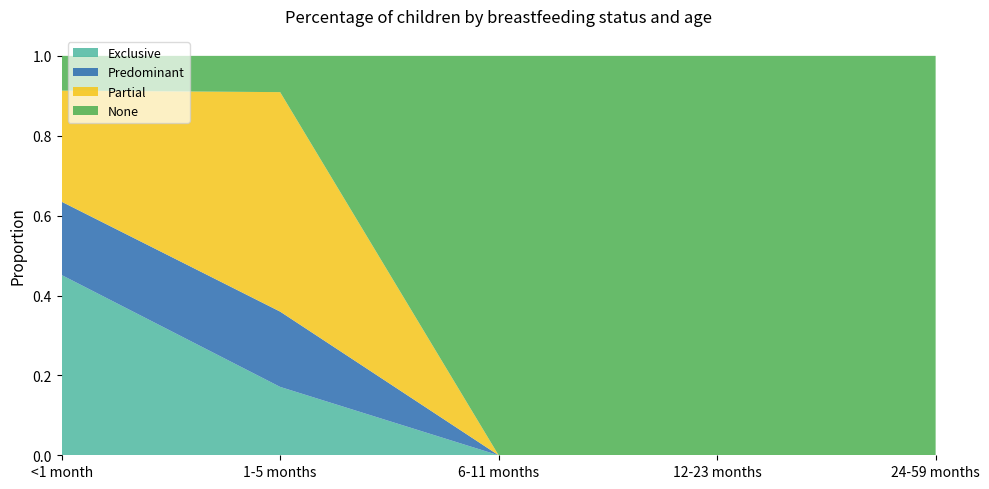

Reading left to right, extract all data points from this chart.

Exclusive: <1 month=0.5	1-5 months=0.2	6-11 months=0.0	12-23 months=0.0	24-59 months=0.0
Predominant: <1 month=0.2	1-5 months=0.2	6-11 months=0.0	12-23 months=0.0	24-59 months=0.0
Partial: <1 month=0.3	1-5 months=0.5	6-11 months=0.0	12-23 months=0.0	24-59 months=0.0
None: <1 month=0.1	1-5 months=0.1	6-11 months=1.0	12-23 months=1.0	24-59 months=1.0